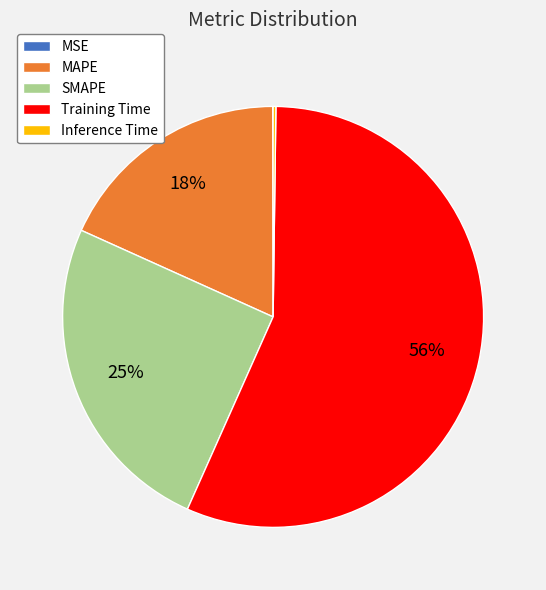

Which slice represents more than half of the pie?

Training Time